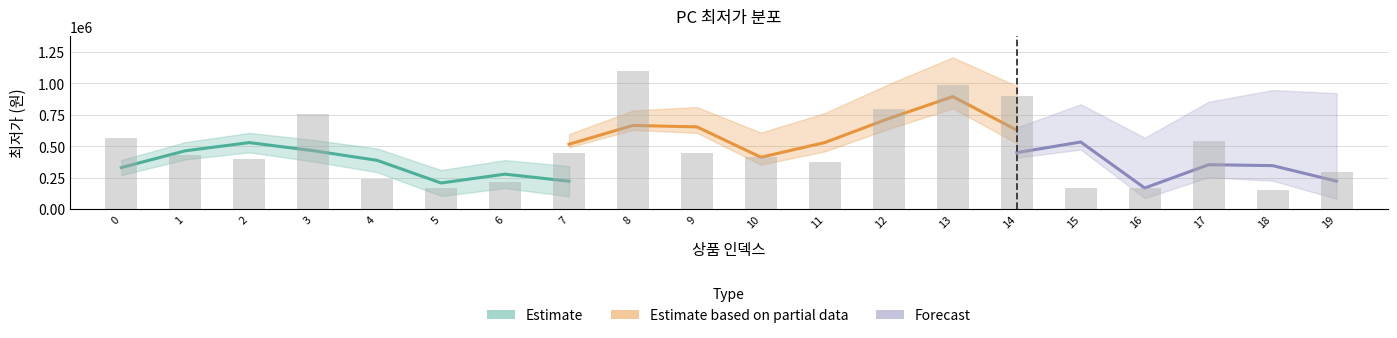

What is the minimum value shown in the chart?

153000